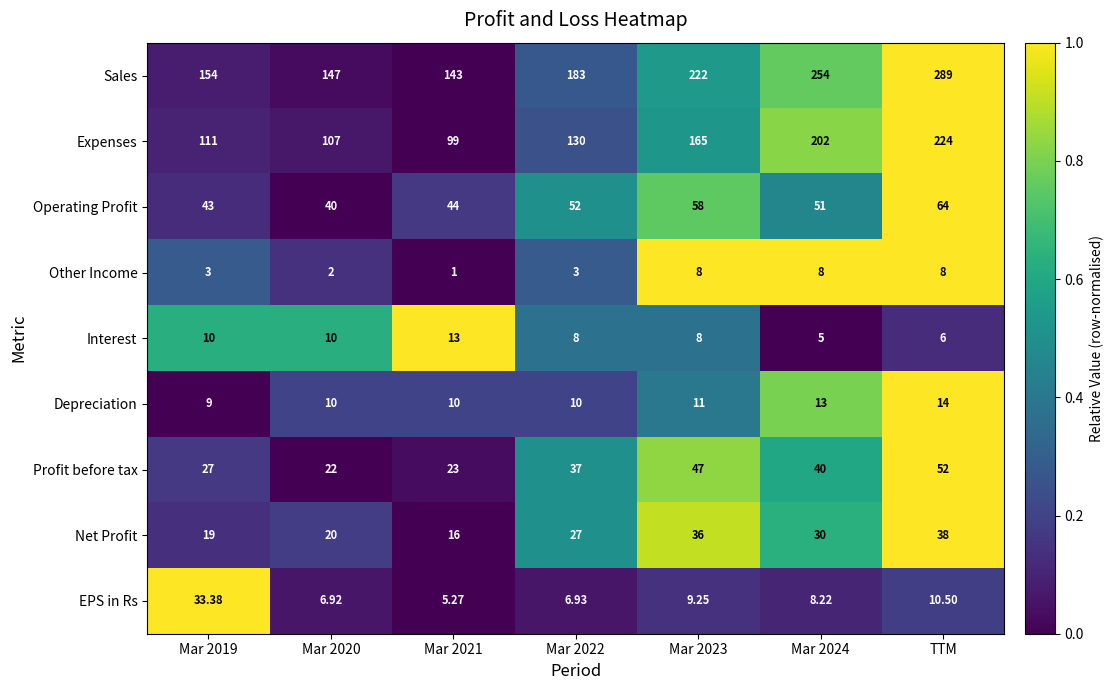

At which category does the chart reach its minimum across all series?

Mar 2021